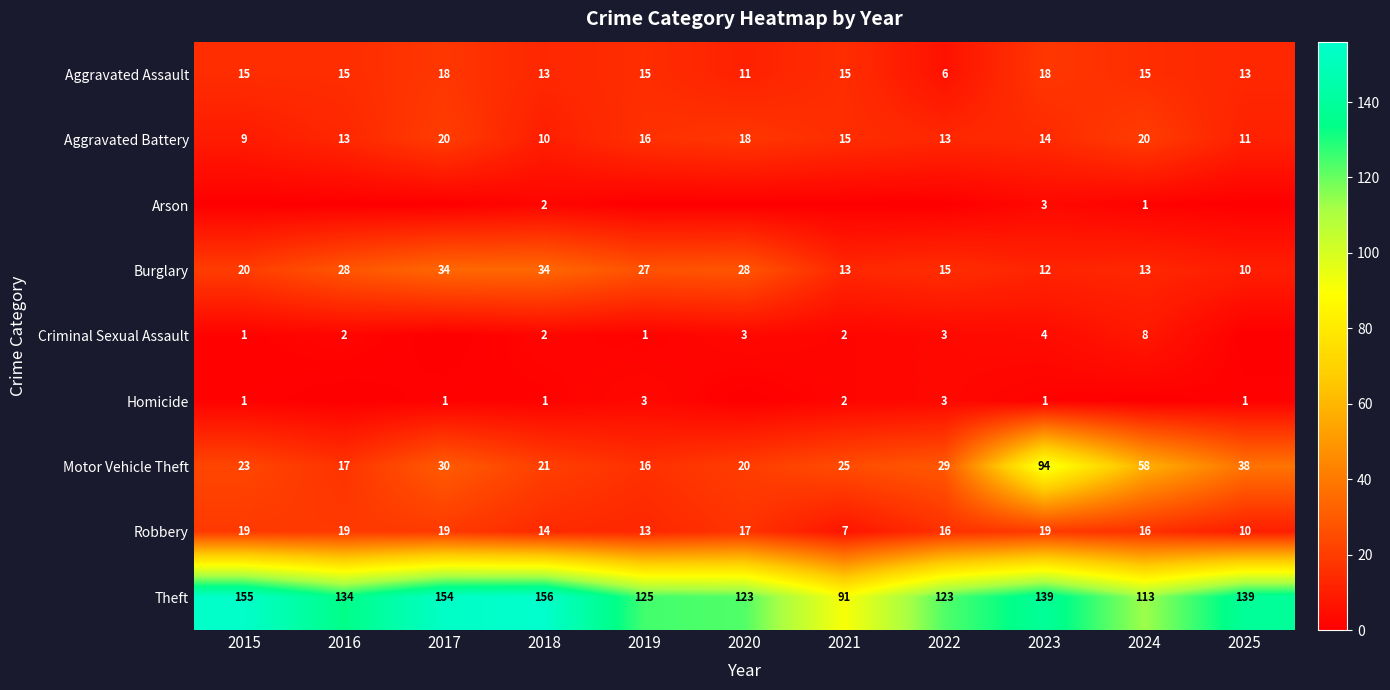

At how many categories does at least one series exceed 42?

11